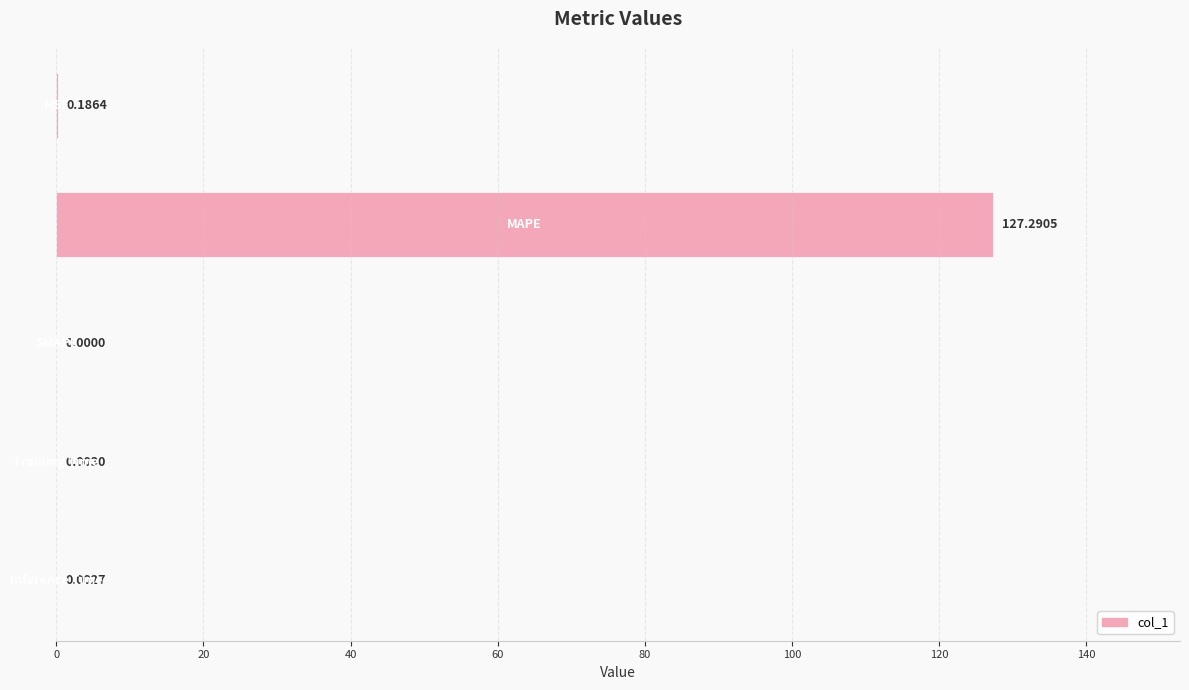

What is the sum of all values?

127.5